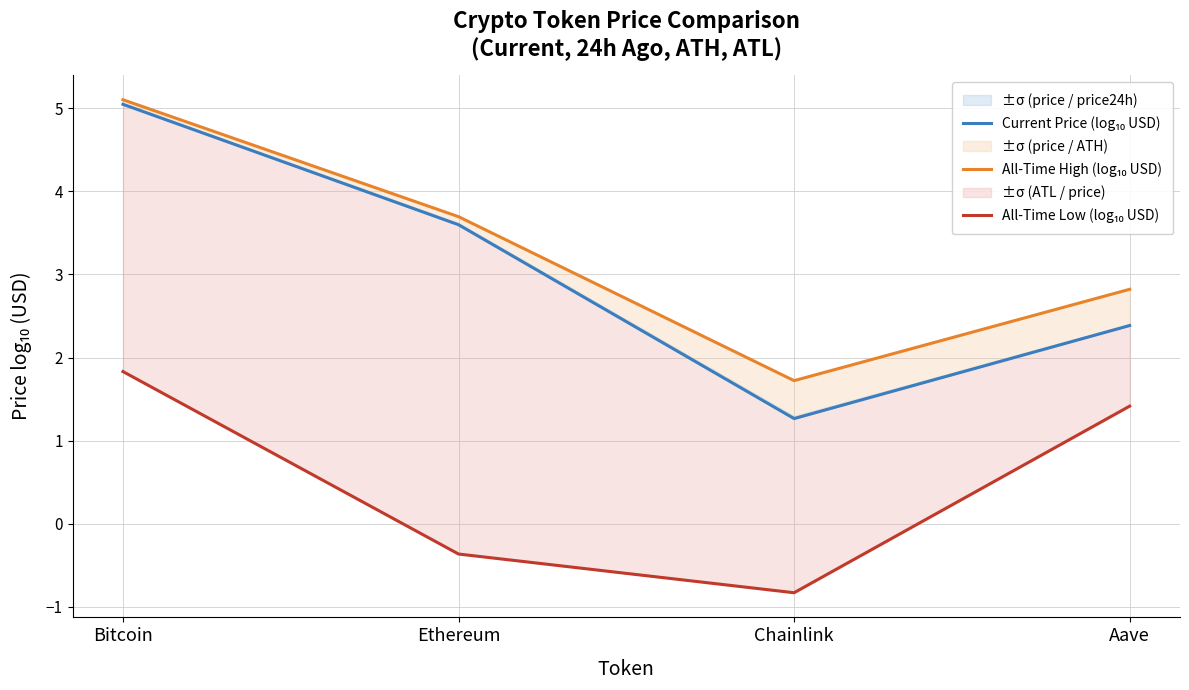

Which has a higher value, Bitcoin or Aave?

Bitcoin